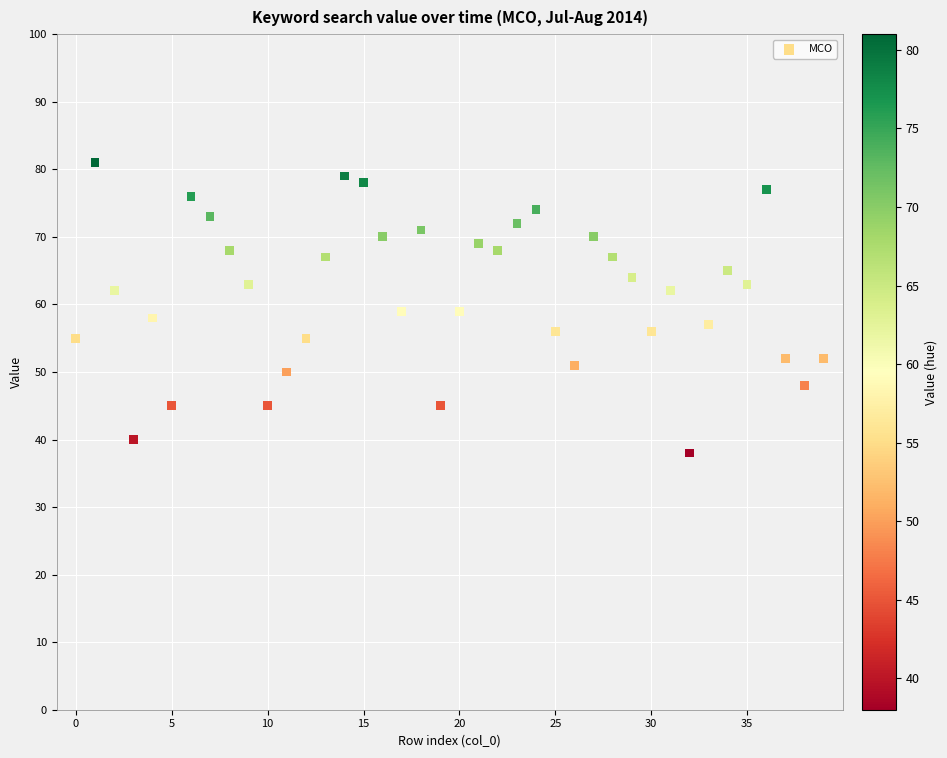

What is the range of Y values (max minus min)?

43